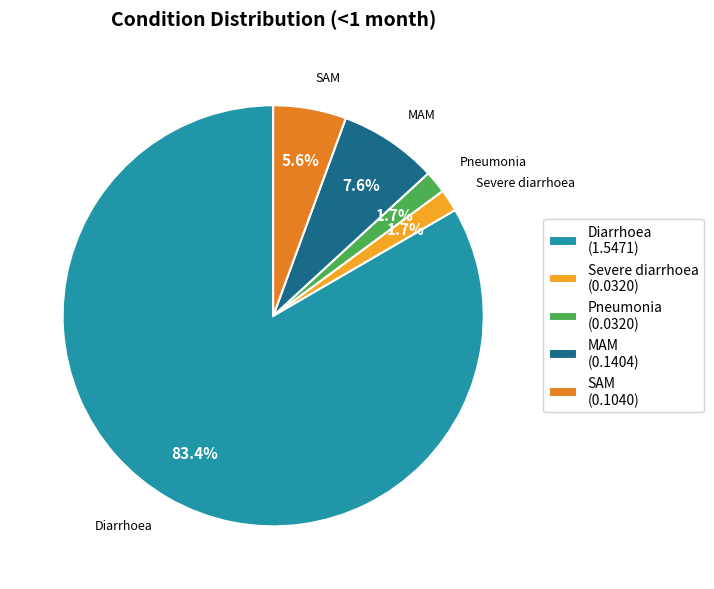

Combined, do MAM and SAM account for over 50%?

No